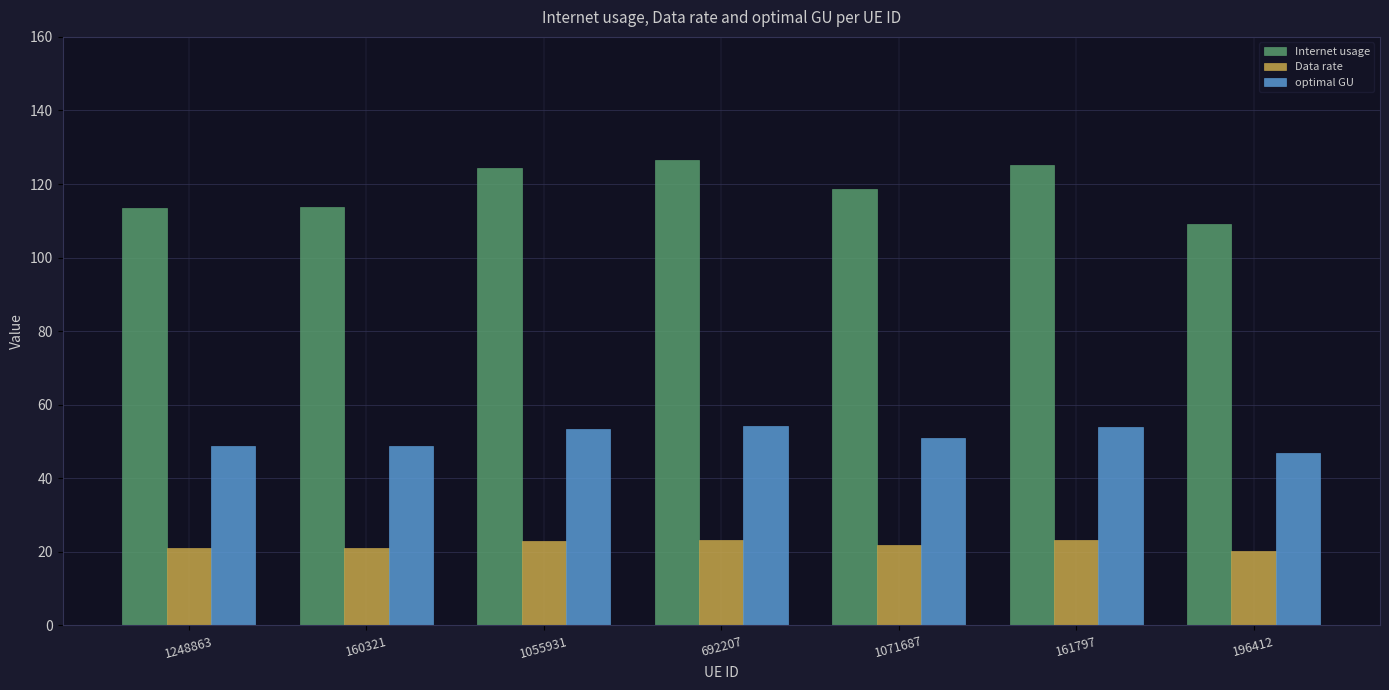

How many bars are there in total?

21